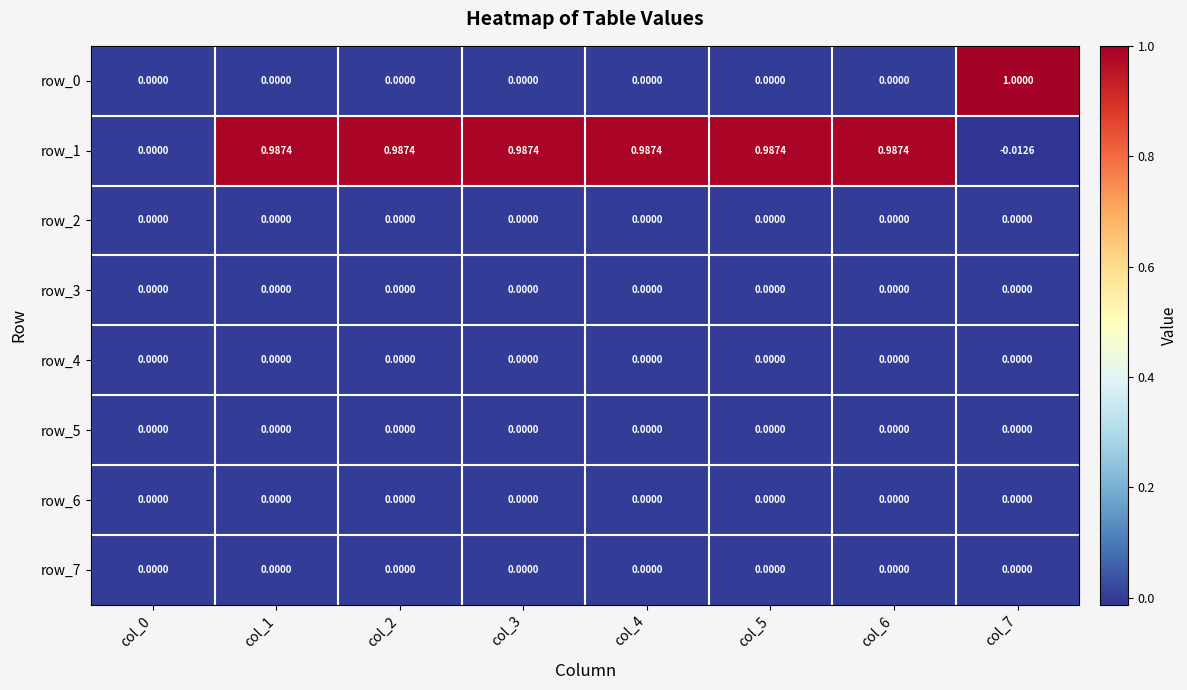

Where is row_7 nearest to the value 0?

col_0